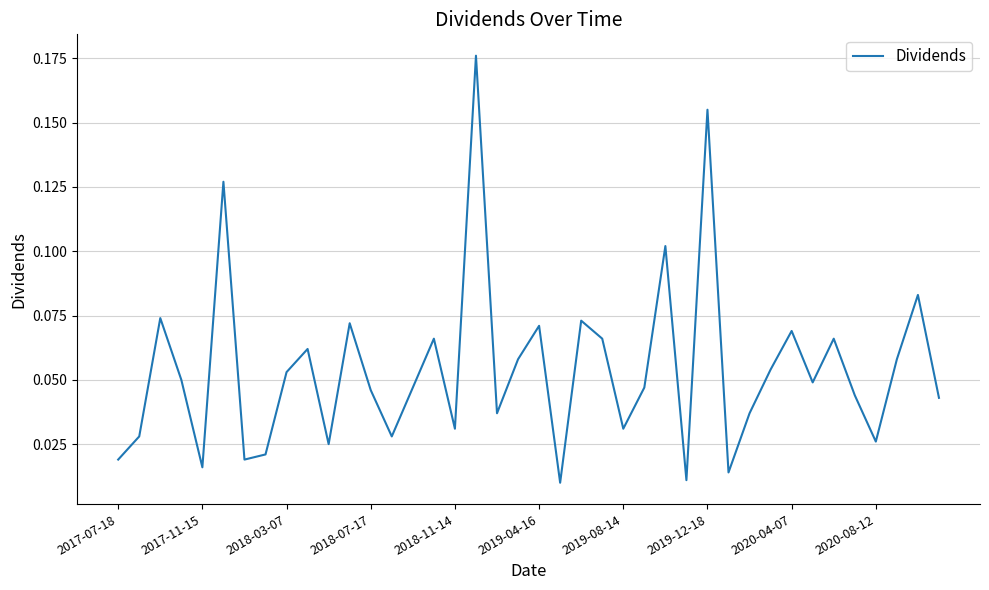

How many lines are shown in the chart?

1